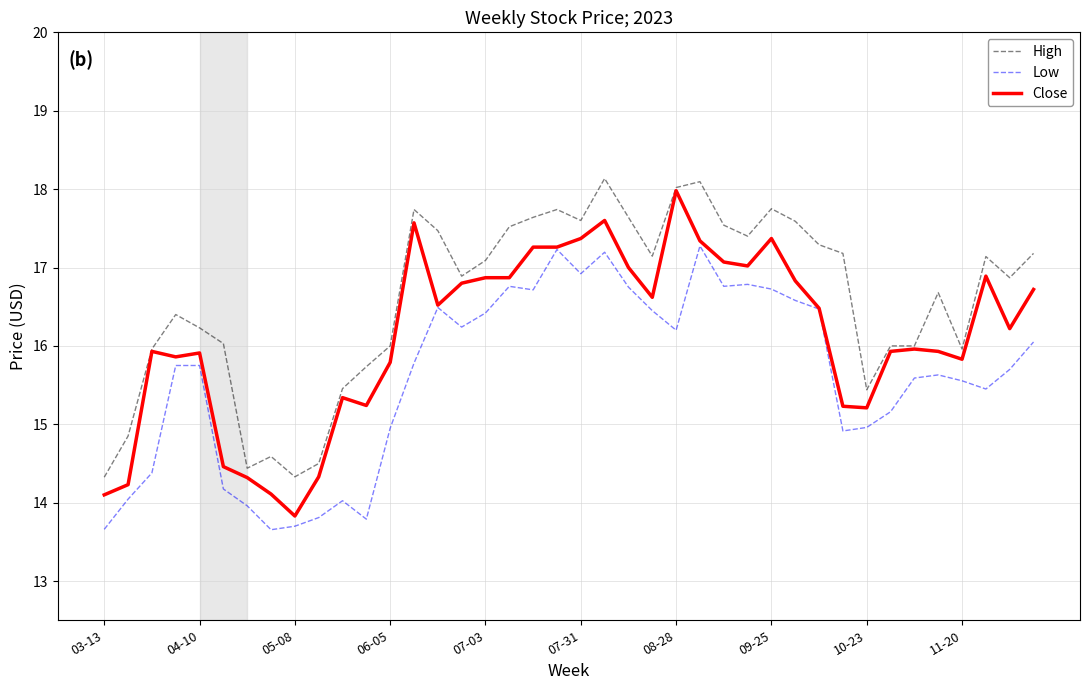

What is the greatest value displayed?

18.1